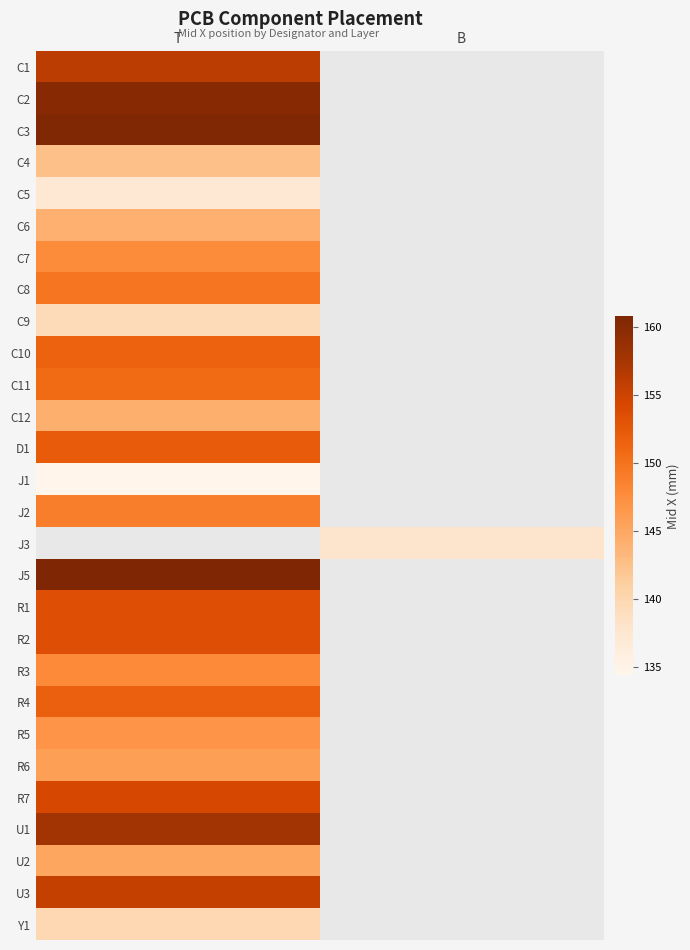

Which has a higher value, B or T?

T